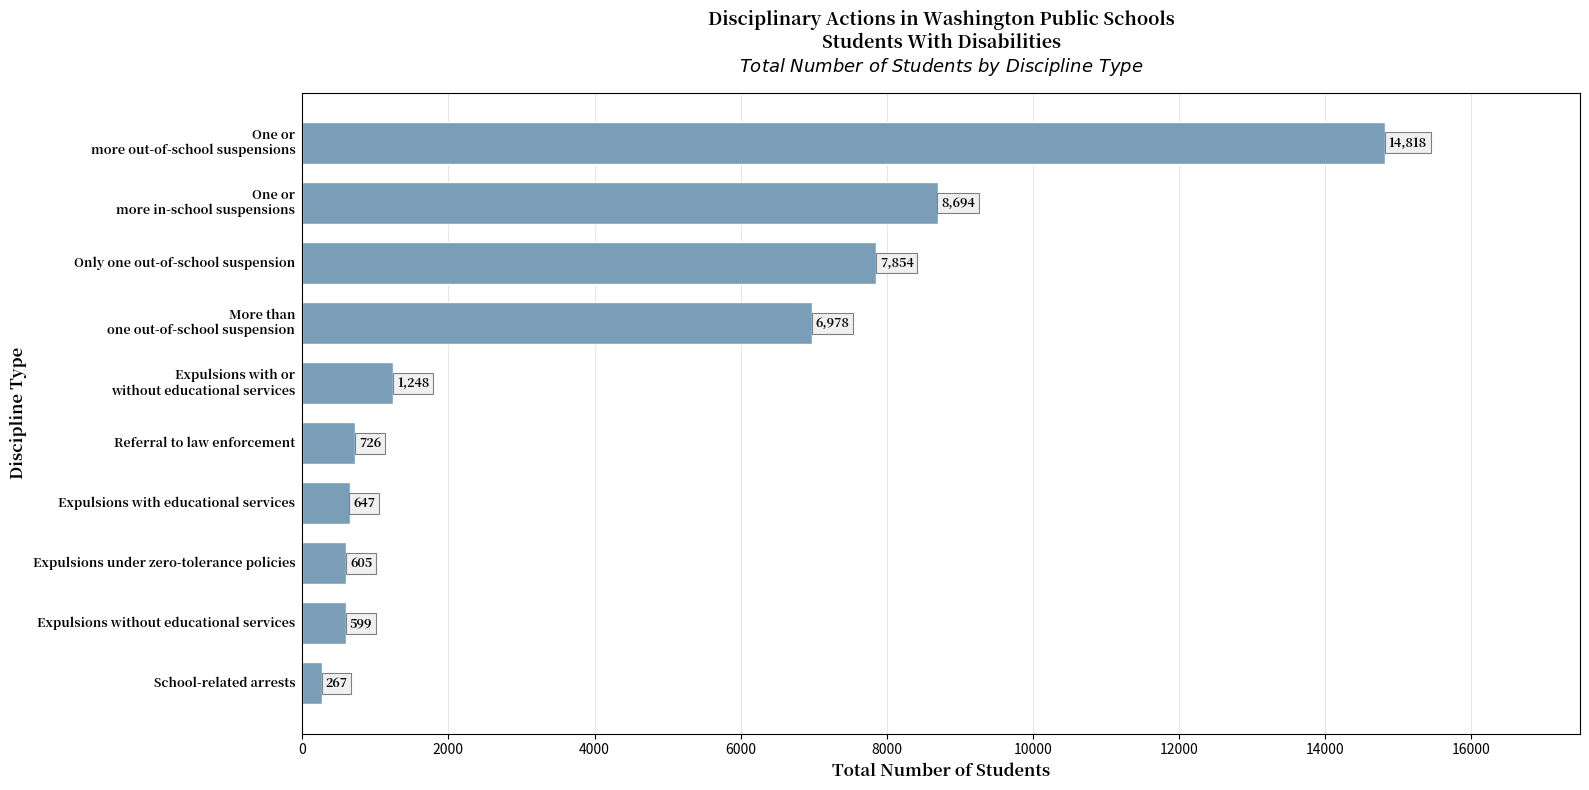

What is the change in value from School-related arrests to Expulsions without educational services?

+332